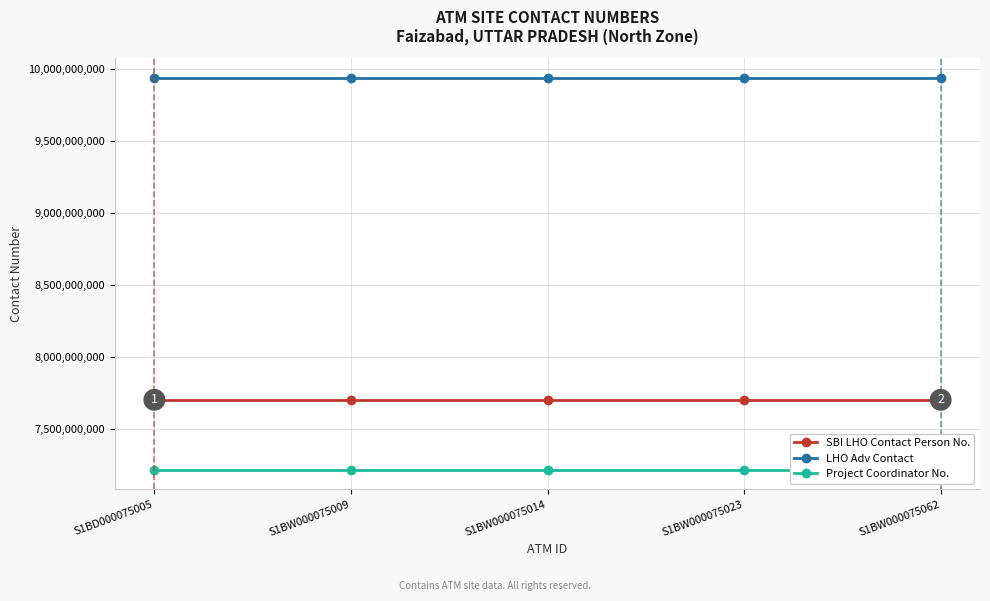

Reading left to right, what are all the values shown in this chart?

SBI LHO Contact Person No.: S1BD000075005=7703002190	S1BW000075009=7703002190	S1BW000075014=7703002190	S1BW000075023=7703002190	S1BW000075062=7703002190
LHO Adv Contact: S1BD000075005=9936433095	S1BW000075009=9936433095	S1BW000075014=9936433095	S1BW000075023=9936433095	S1BW000075062=9936433095
Project Coordinator No.: S1BD000075005=7218603523	S1BW000075009=7218603523	S1BW000075014=7218603523	S1BW000075023=7218603523	S1BW000075062=7218603523